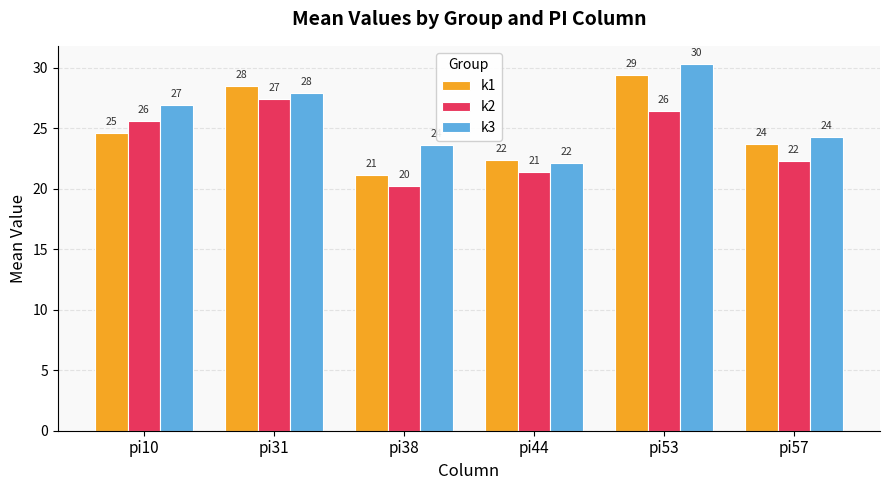

What is the difference between the maximum and second lowest values in the k1 series?

7.0